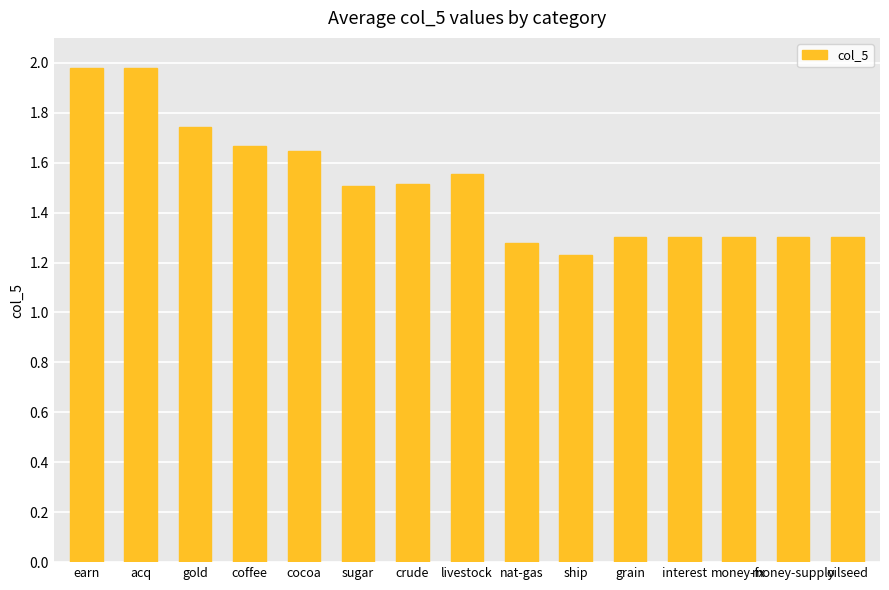

What is the average value?

1.5